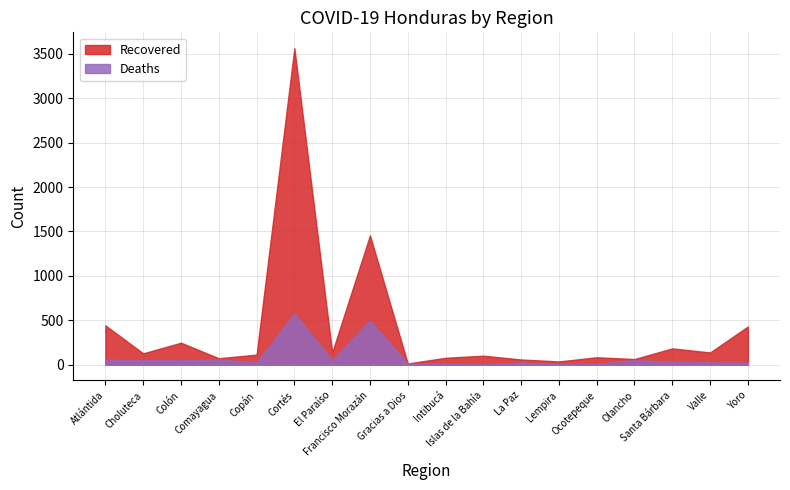

True or false: Deaths has a value of 51 at Olancho.

True